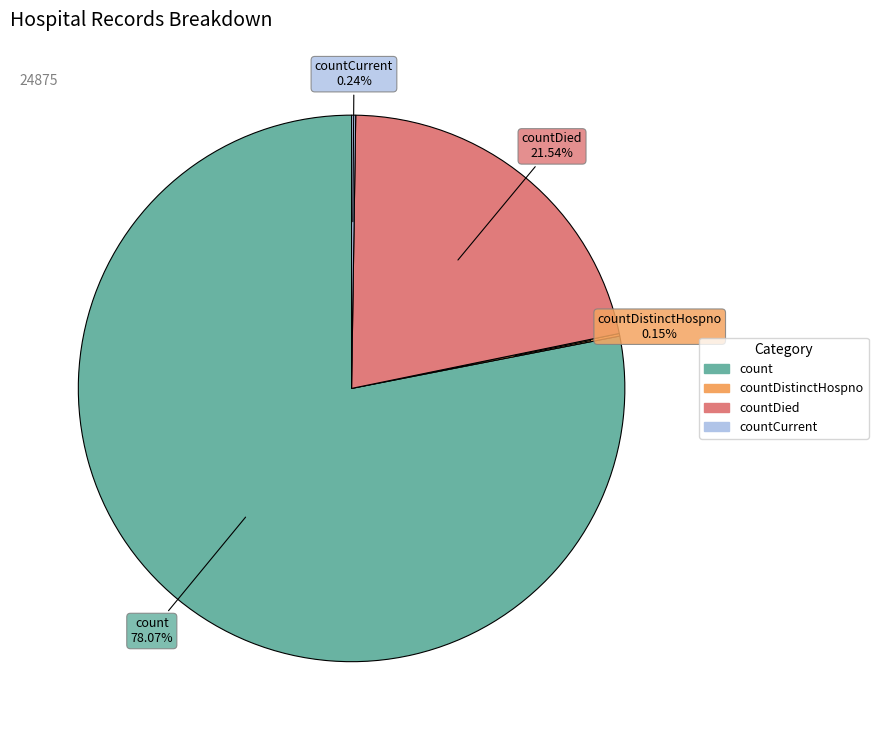

To the nearest percent, what is the difference between the largest and smallest slice percentages?

78%